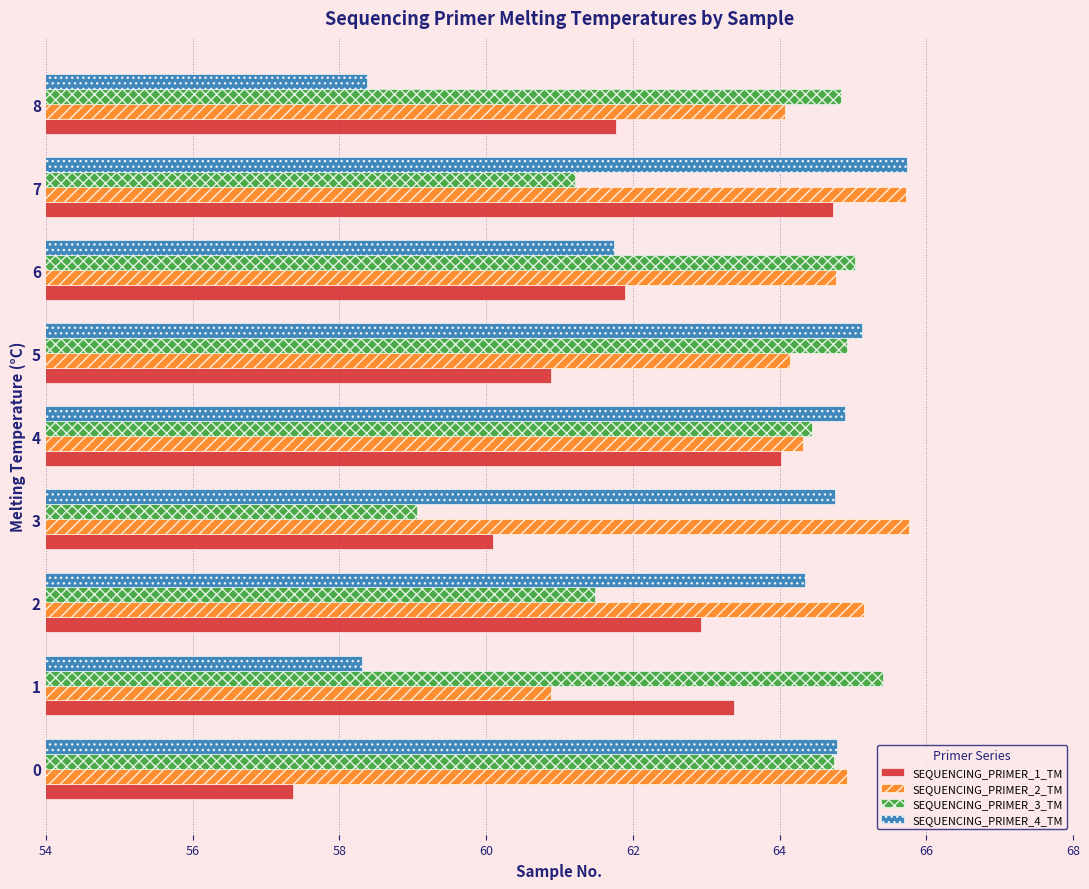

What is the spread (max minus min) of values at 2?

3.7